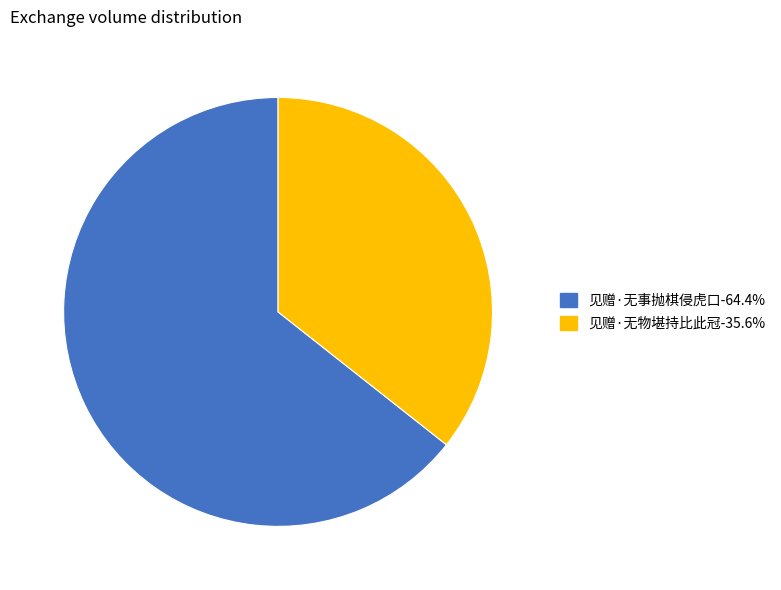

Rank the categories by value from lowest to highest.

见赠·无物堪持比此冠, 见赠·无事抛棋侵虎口